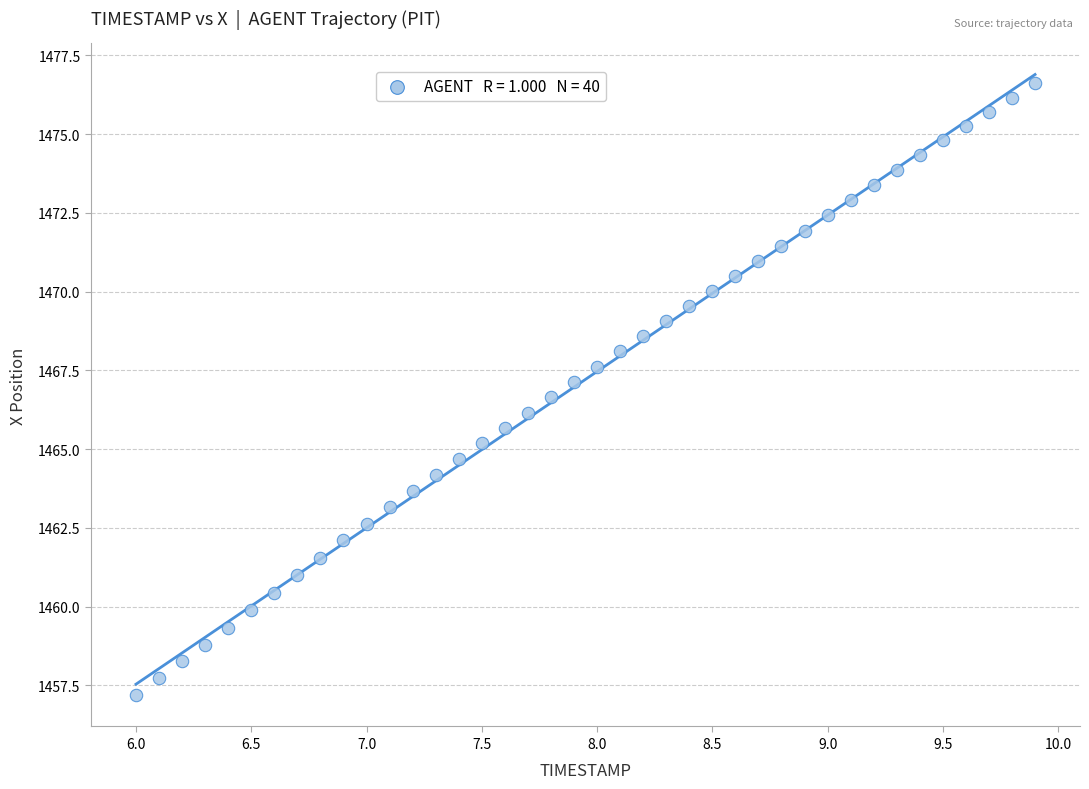

What is the range of X values (max minus min)?

3.9